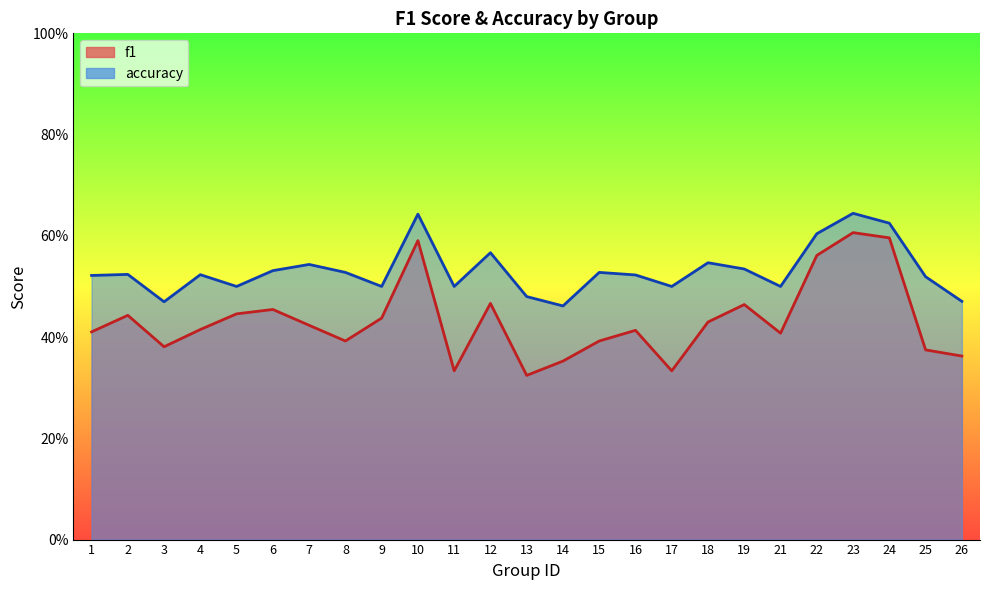

Rank the categories by f1 value from lowest to highest.

13, 11, 17, 14, 26, 25, 3, 8, 15, 21, 1, 16, 4, 7, 18, 9, 2, 5, 6, 19, 12, 22, 10, 24, 23